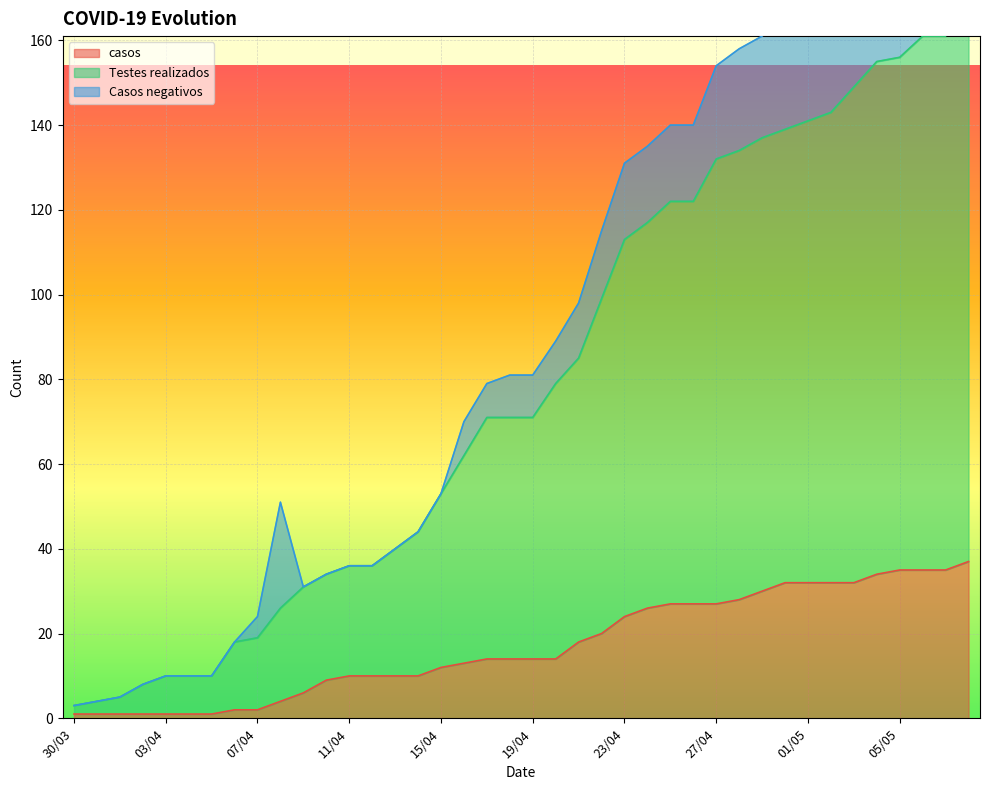

What is the highest value of the casos series?

37